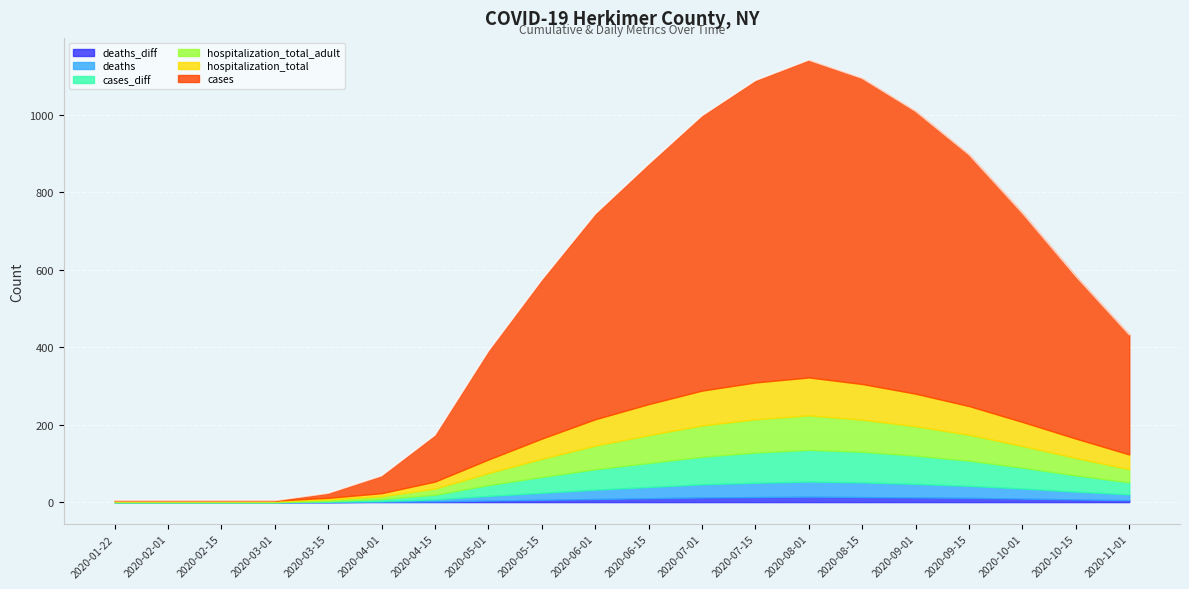

Is it true that cases equals 444 at 2020-11-01?

False